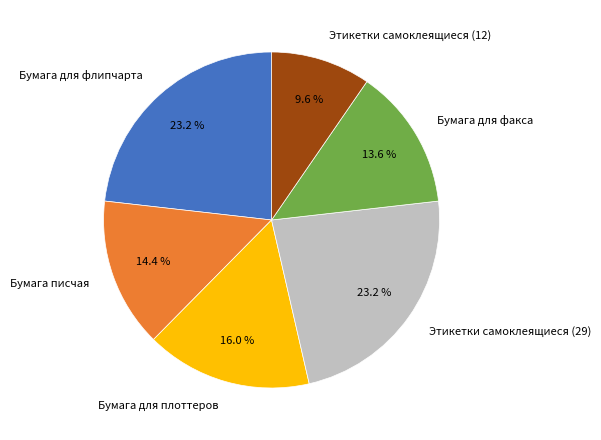

To the nearest percent, what is the difference between the largest and smallest slice percentages?

14%